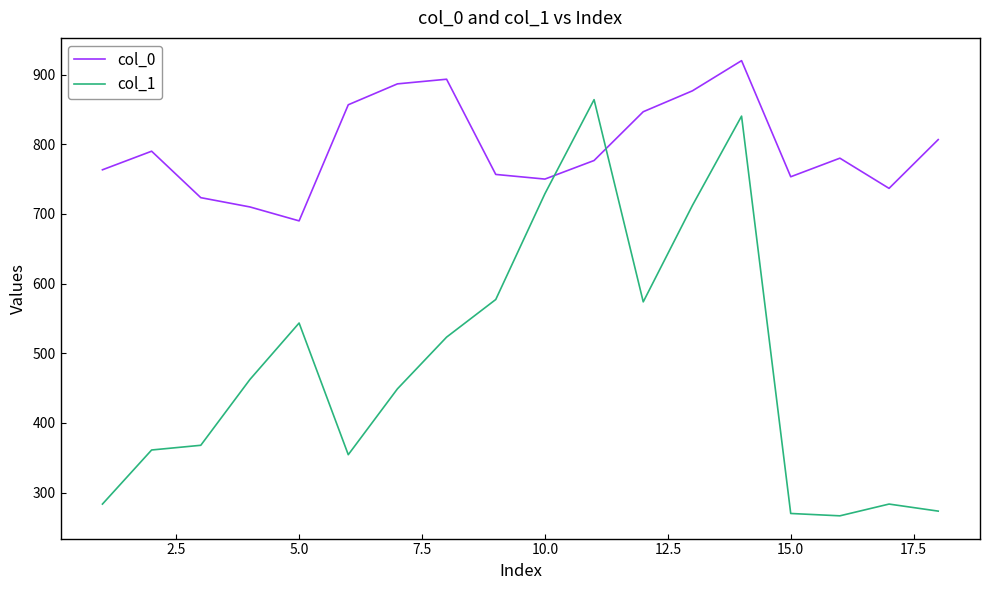

What is the highest value of the col_1 series?

864.0